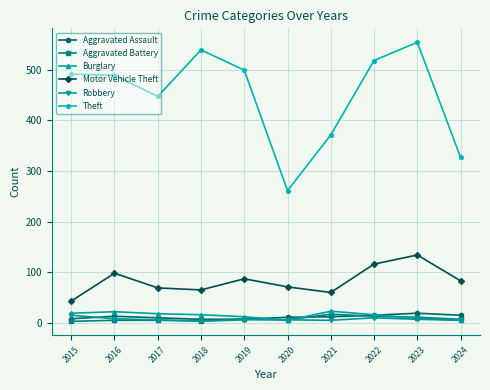

True or false: Aggravated Battery and Motor Vehicle Theft cross at least once.

False